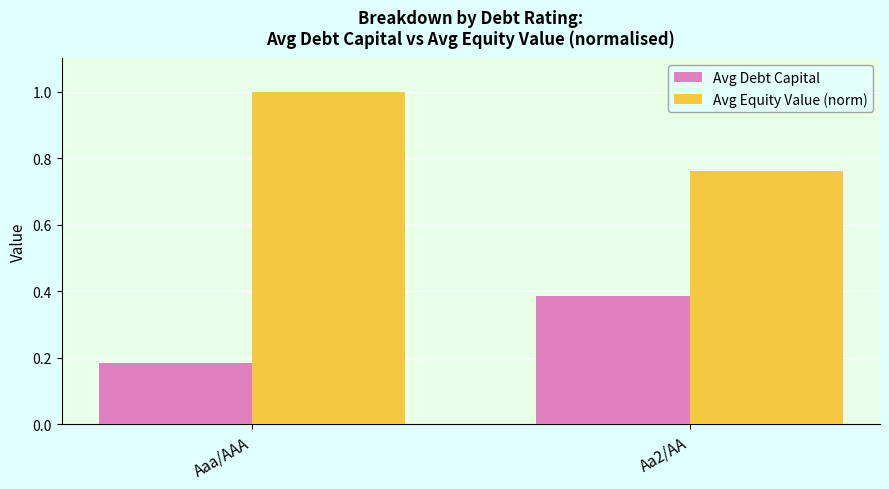

Rank the series by their maximum value, from lowest to highest.

Avg Debt Capital, Avg Equity Value (norm)